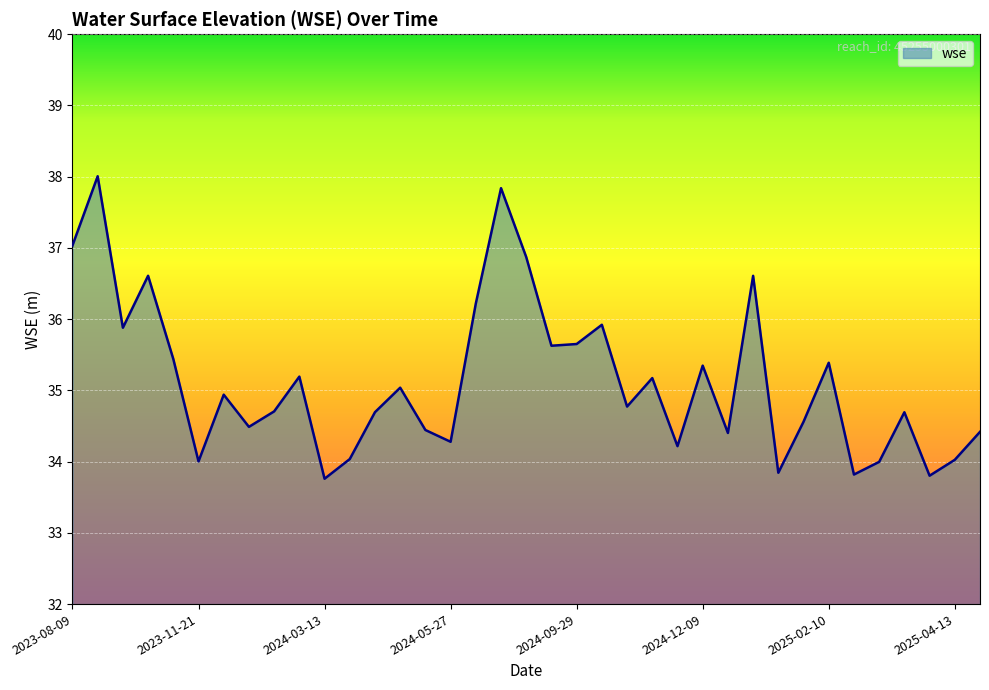

What is the difference between the maximum and minimum values?

4.2